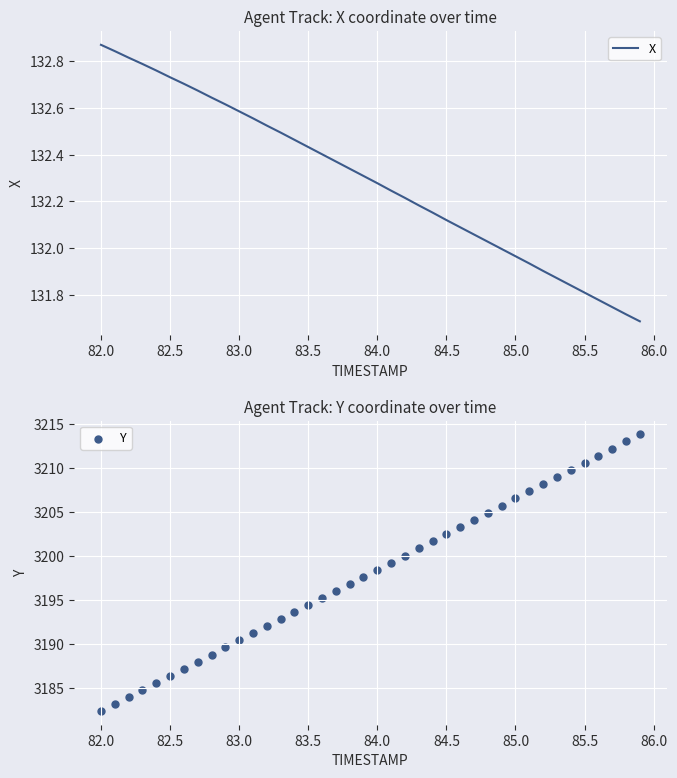

At how many categories does at least one series exceed 1494?

40